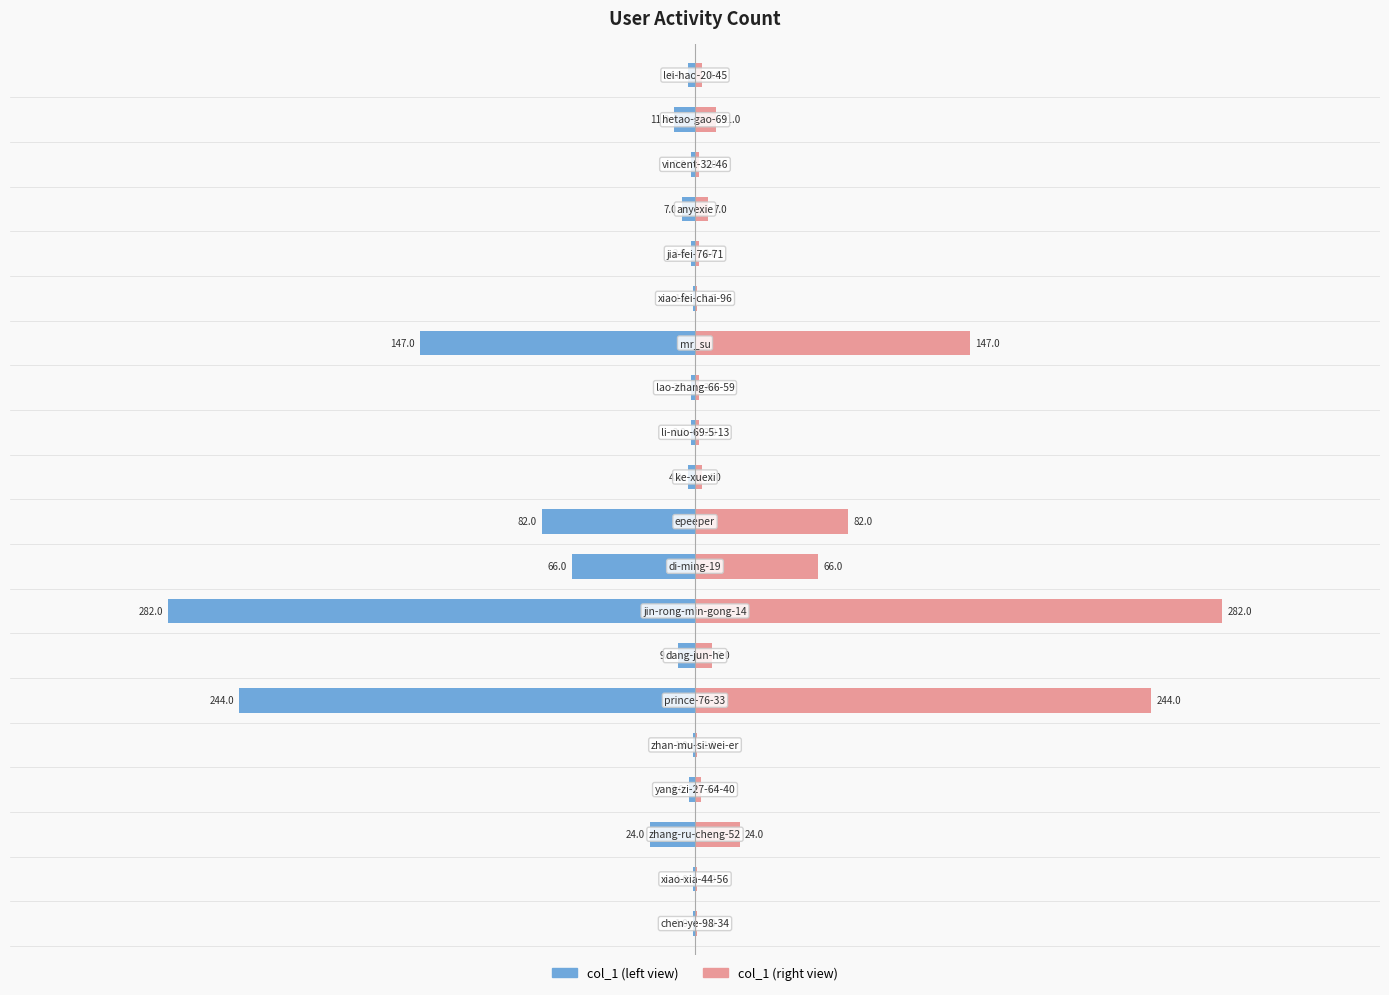

How many values in the col_1 (left) series are below -4?

9